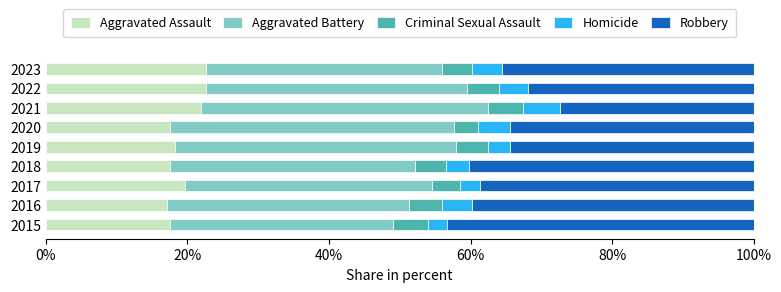

The Aggravated Assault series shows 3.7 at 2015. True or false?

False